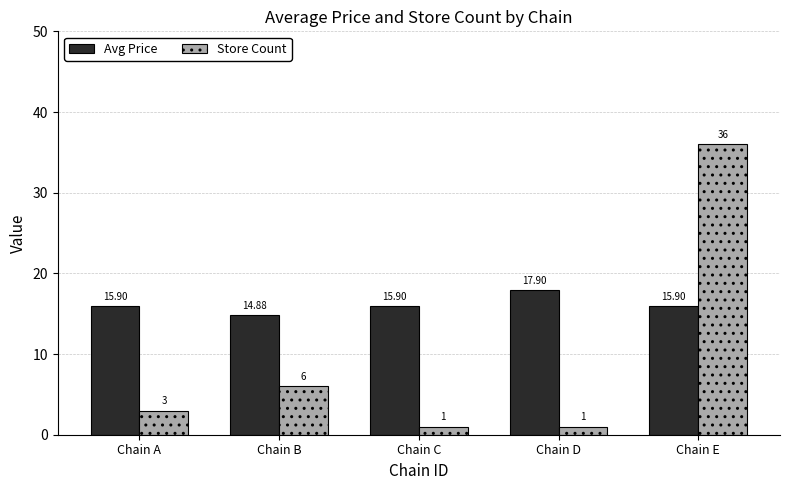

Which series has the largest range (max minus min)?

Store Count